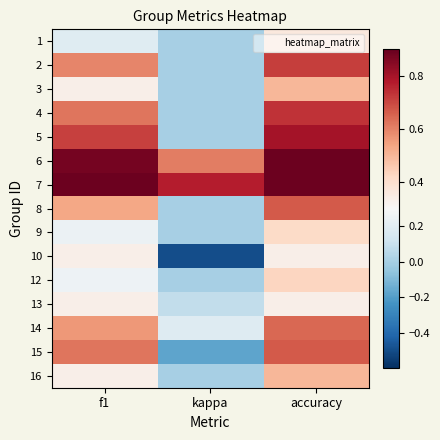

What is the total value across all series at accuracy?

8.9